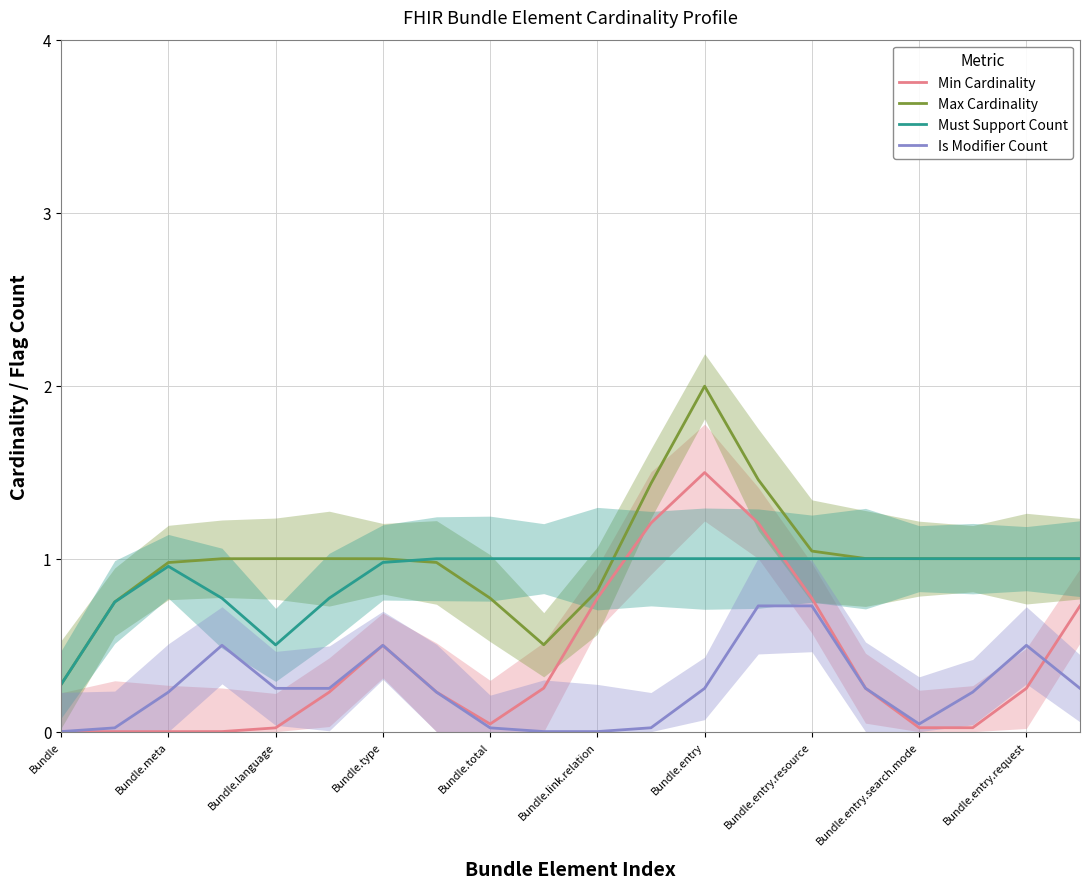

True or false: Must Support Count and Is Modifier Count intersect in this chart.

False